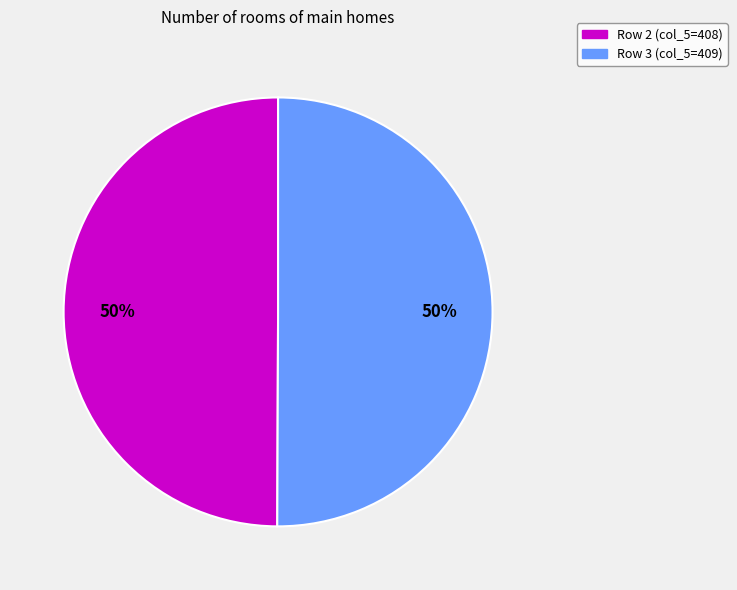

To the nearest percent, what is the average slice percentage?

50%